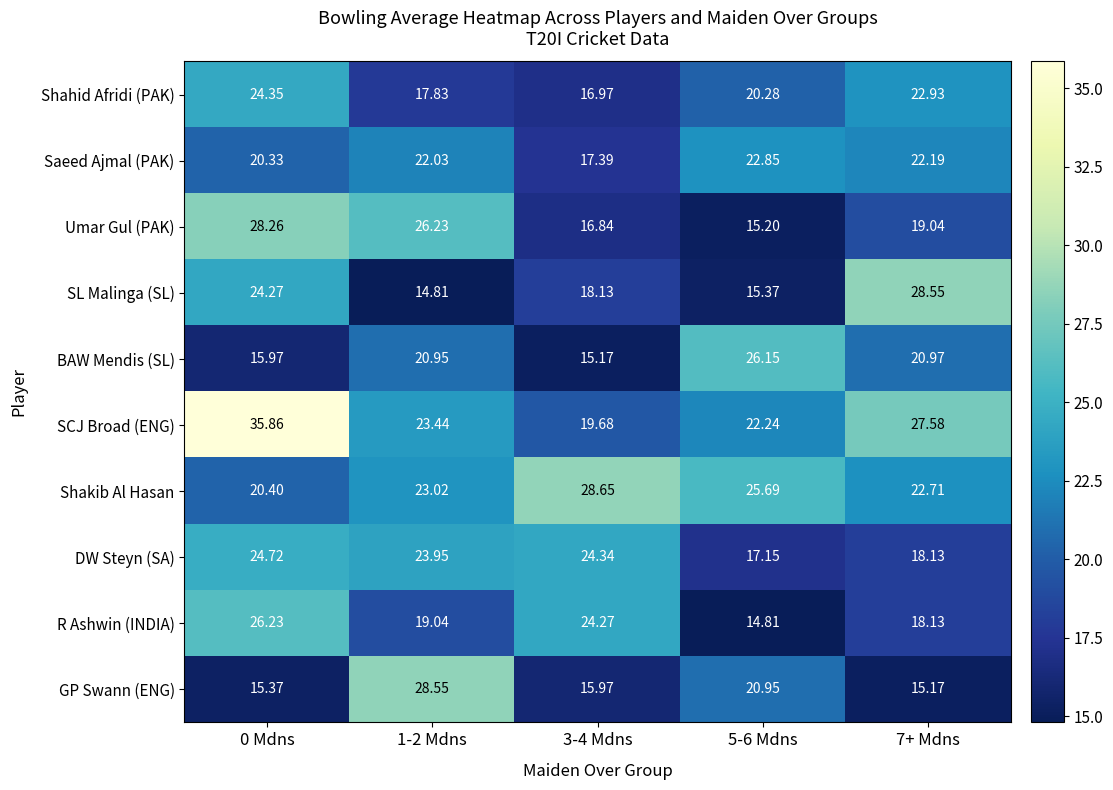

What is the spread (max minus min) of values at 3-4 Mdns?

13.5